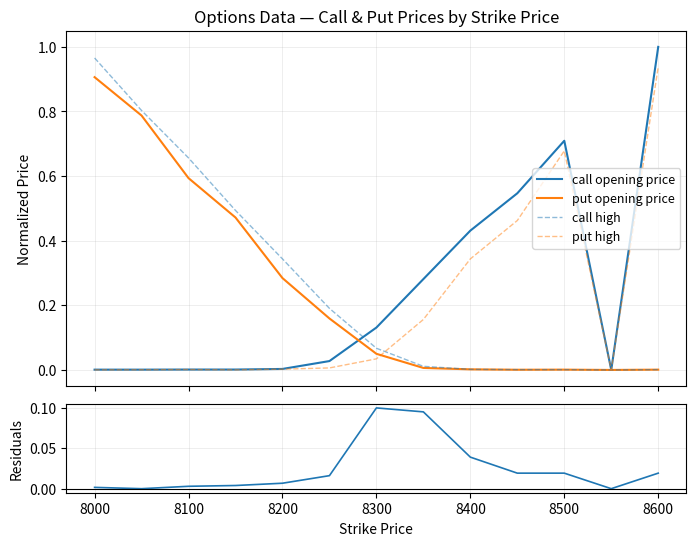

What is the value of the residuals point at the 7th from the left?

0.1